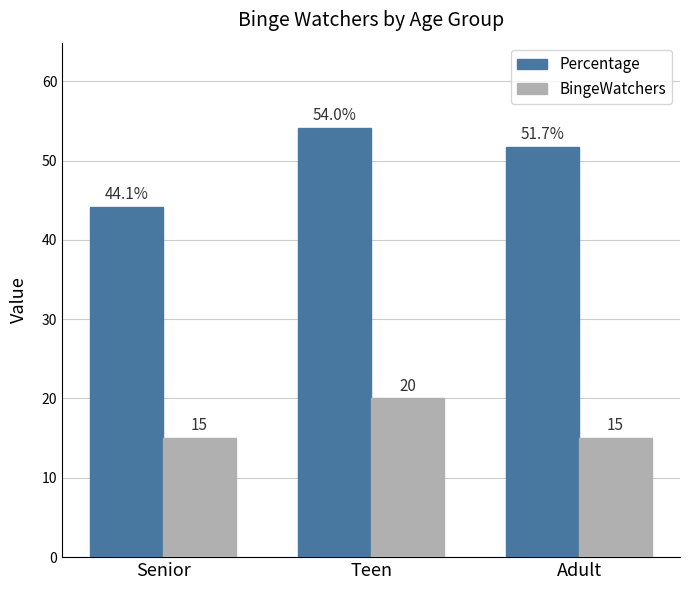

How many bars are there in total?

6